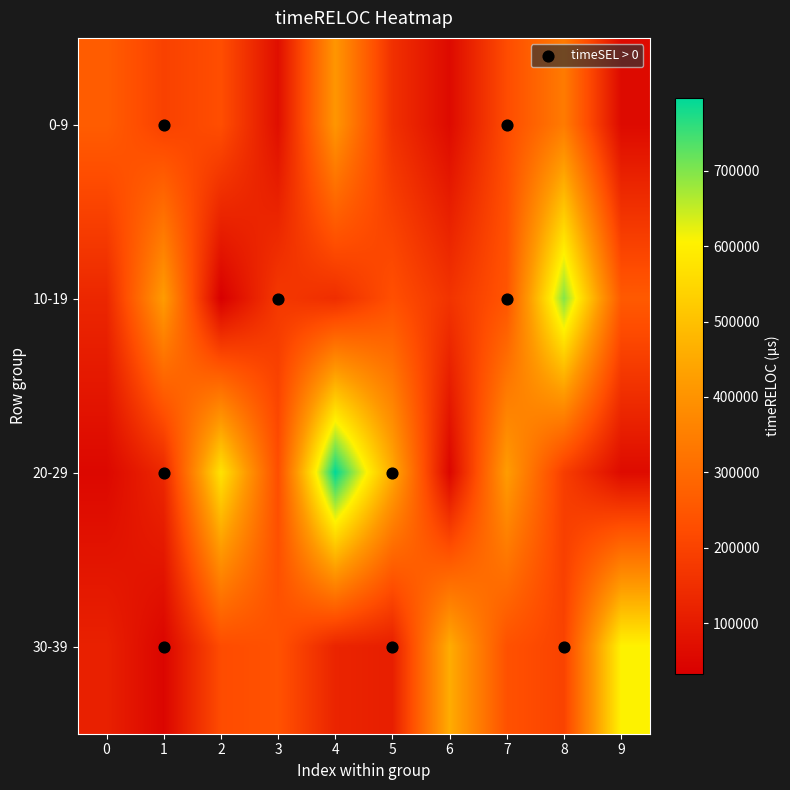

At how many categories does at least one series exceed 196331?

10